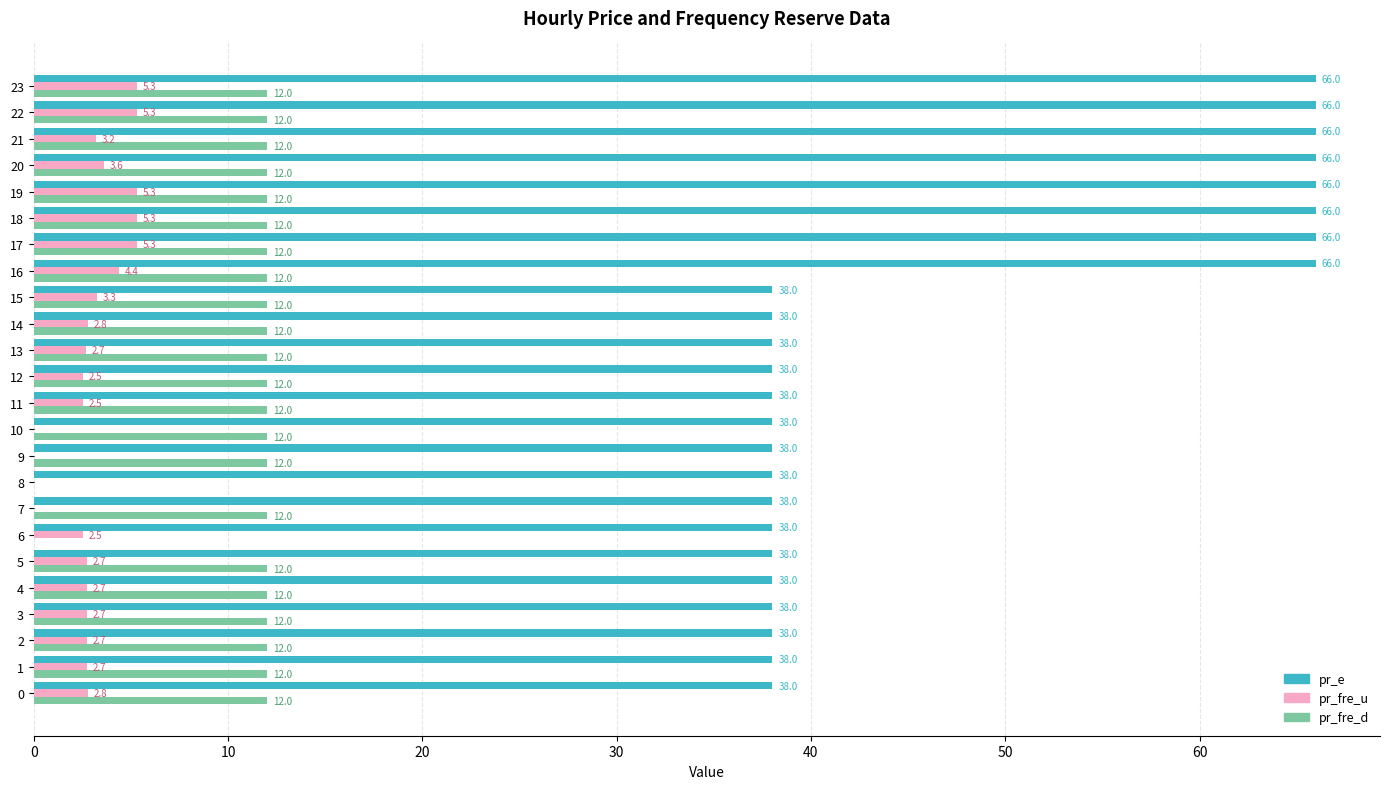

What is the greatest value displayed?

66.0